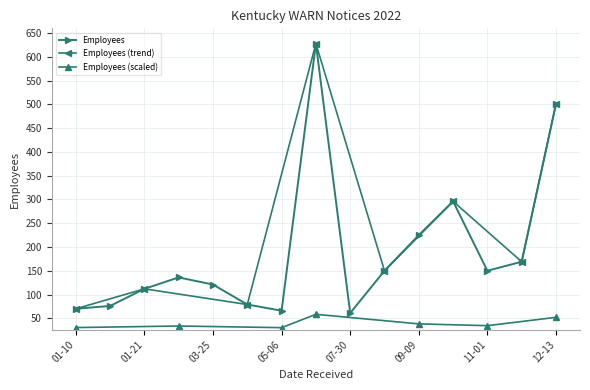

What is the greatest value displayed?

628